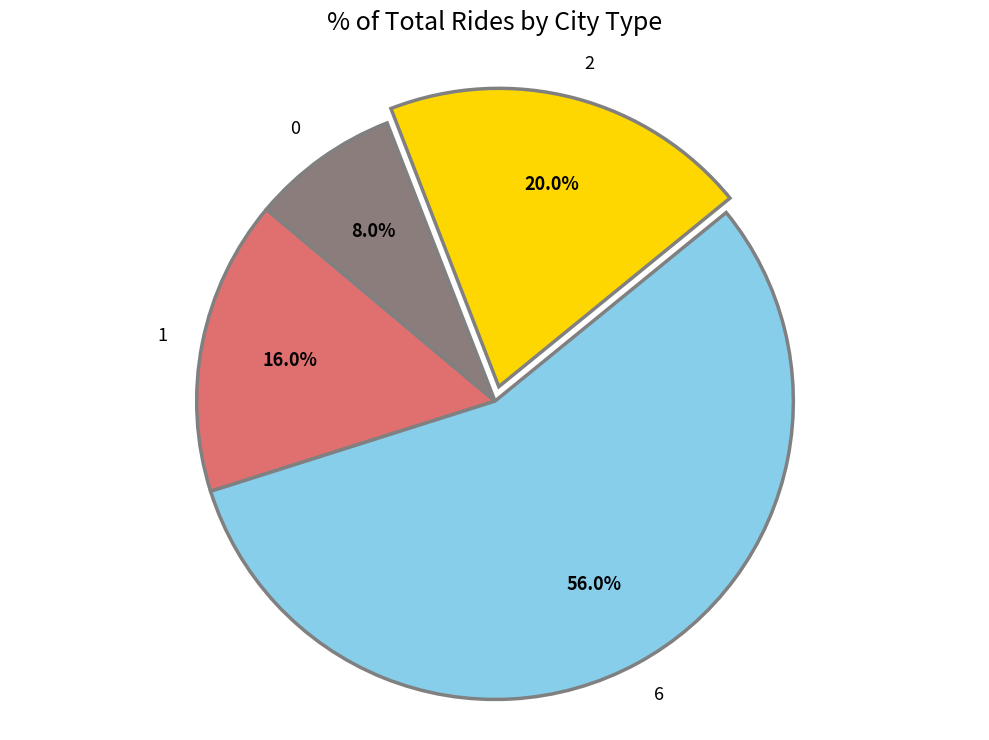

What is the total percentage of 0 and 2?

28.0%